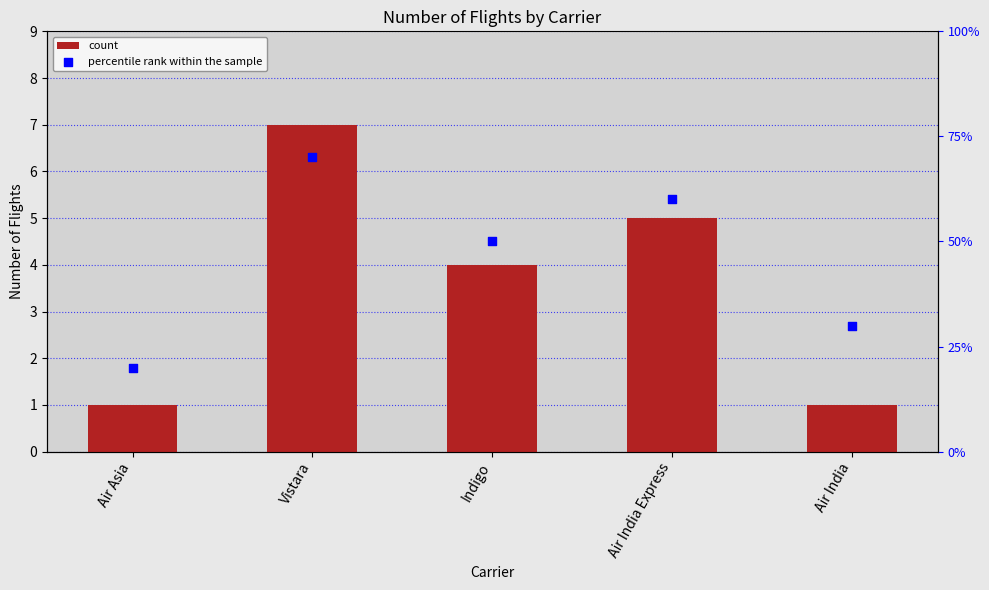

What is the total value across all series at Air Asia?

21